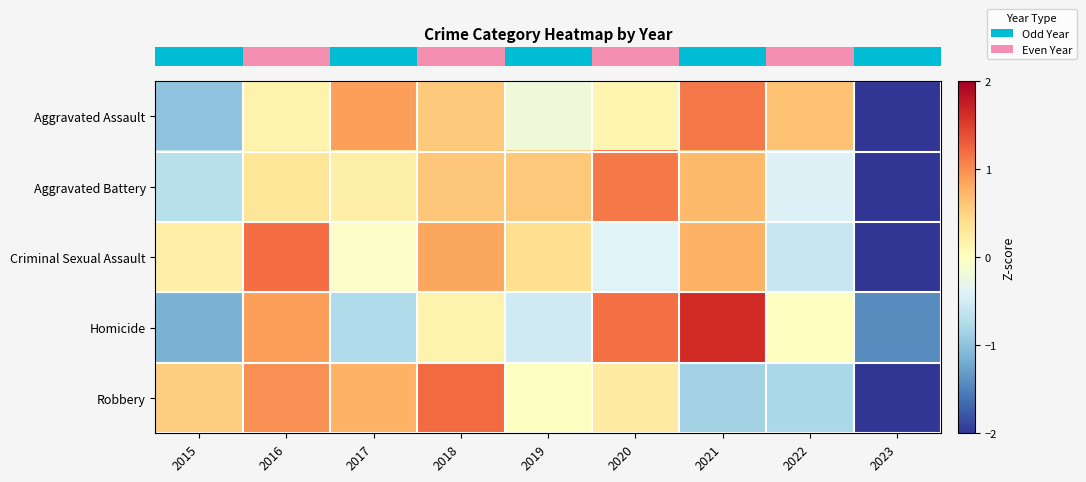

What is the spread (max minus min) of values at 2021?

2.5